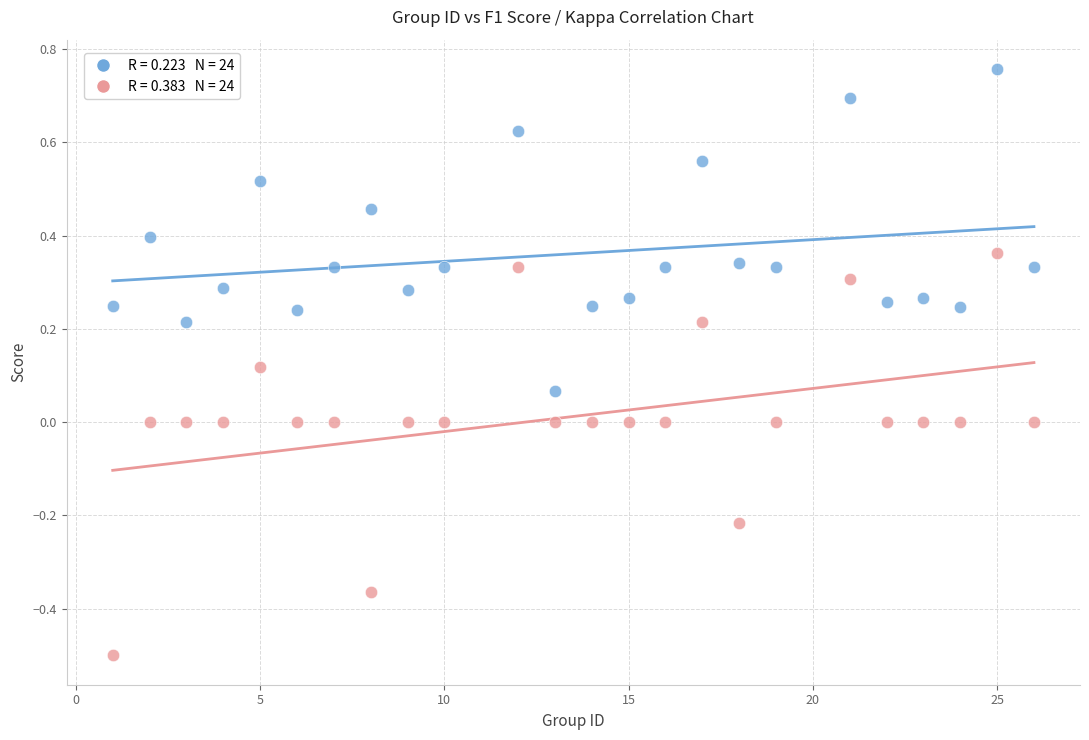

Across all data points, what is the range of X values (max minus min)?

25.0